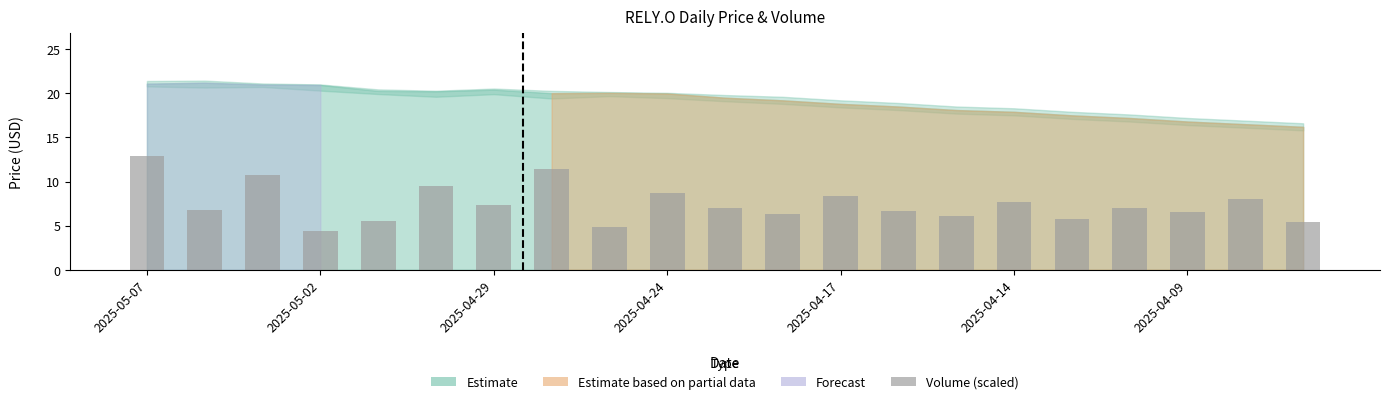

What is the difference between the second highest and minimum values?

7.0